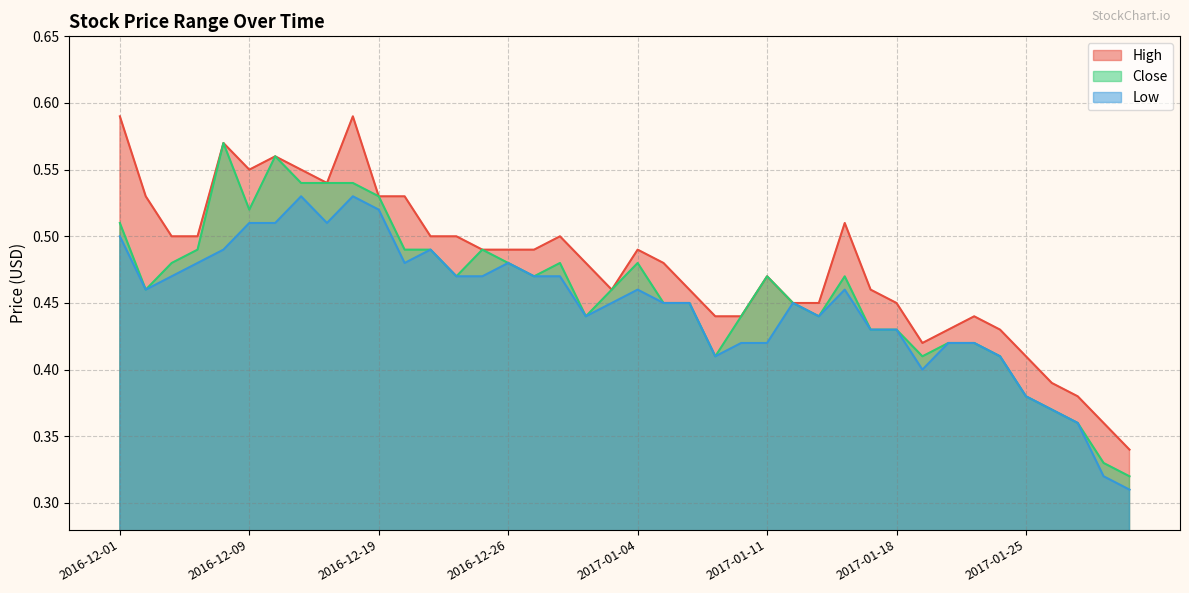

In Close, how many points are lower than both neighbors (excluding endpoints)?

8